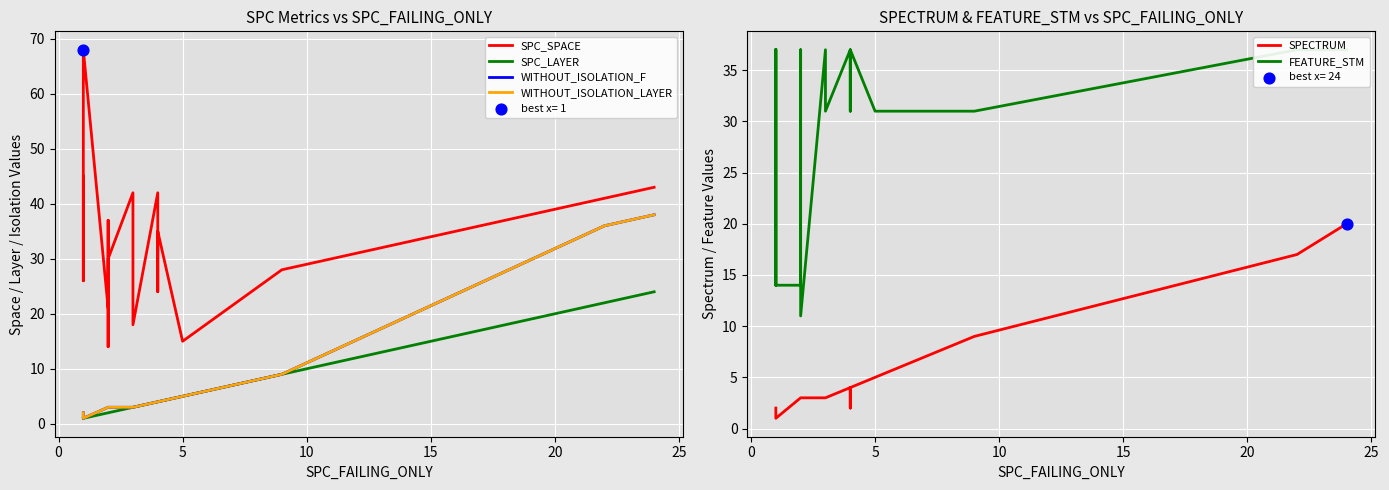

What are all the series names shown in the legend?

SPC_SPACE, SPC_LAYER, WITHOUT_ISOLATION_F, WITHOUT_ISOLATION_LAYER, SPECTRUM, FEATURE_STM